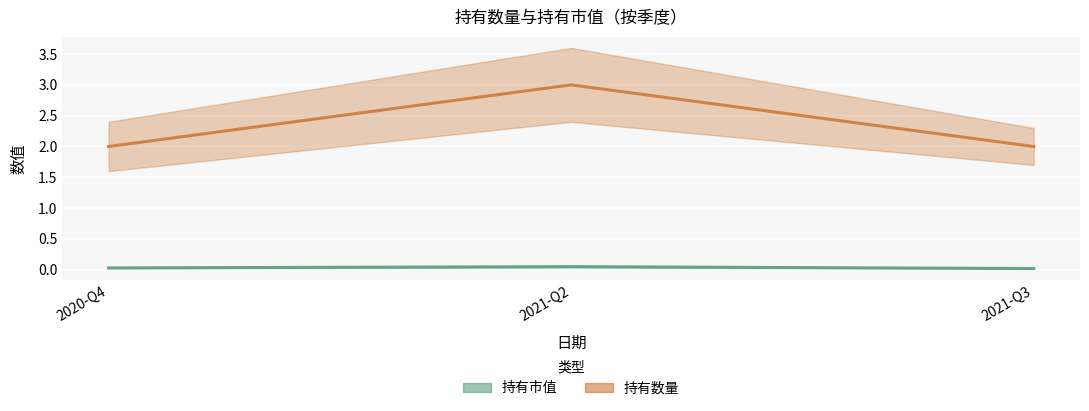

How many 持有市值 values are between 0 and 1?

3